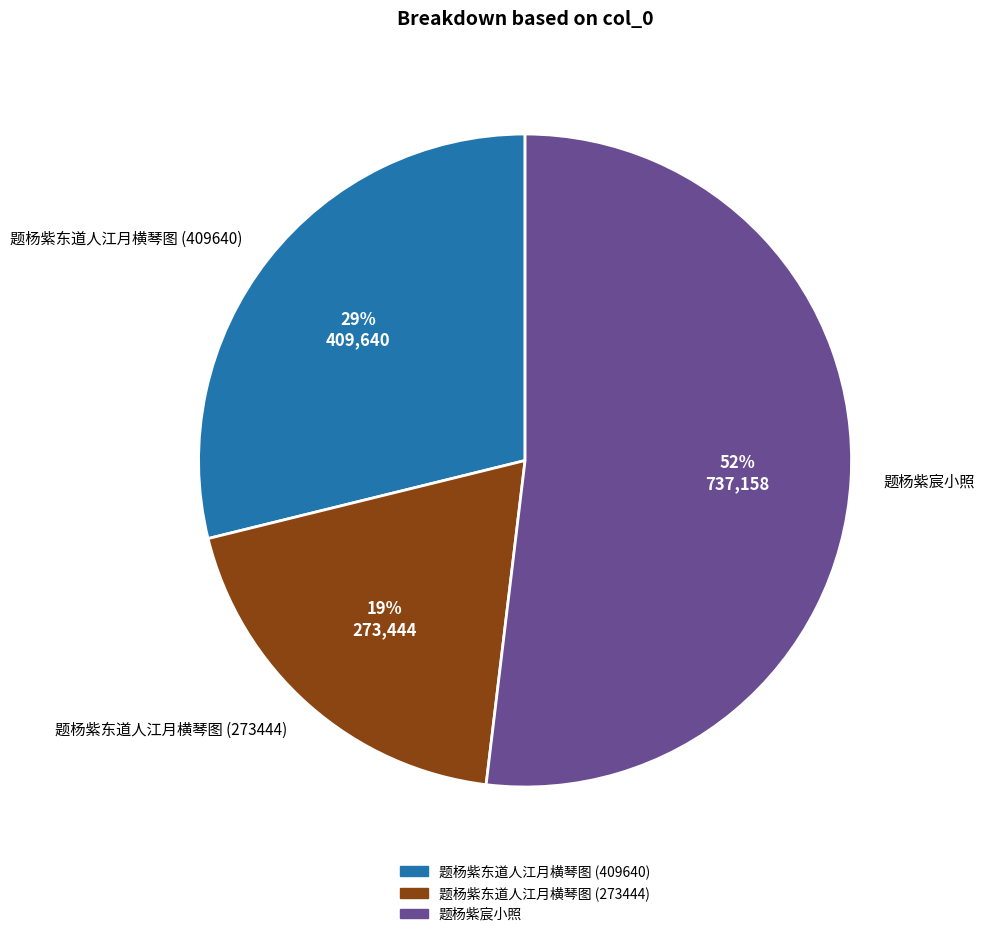

Count the number of slices in the pie.

3